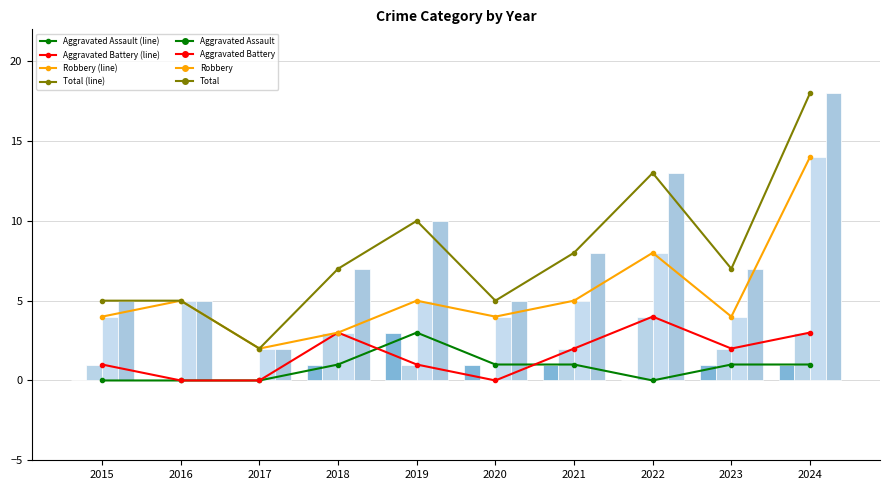

At which label is Total closest to 10?

2019